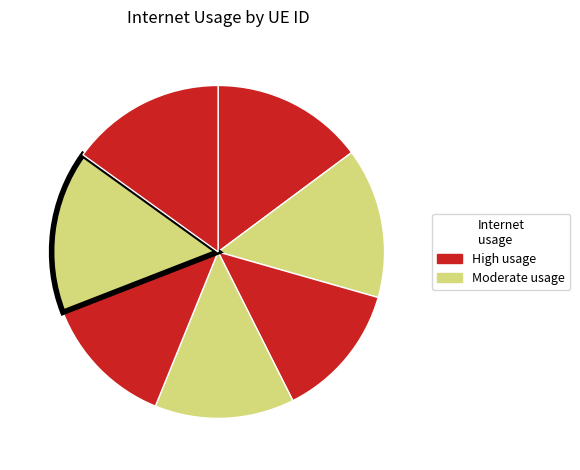

How many slices are in this pie chart?

7